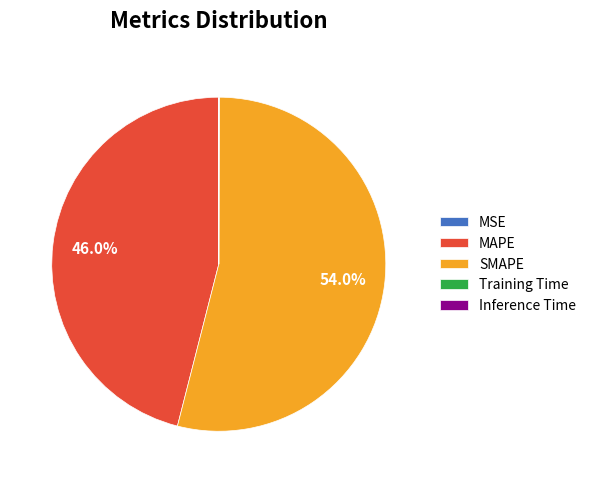

What portion of the pie excludes SMAPE?

46.0%